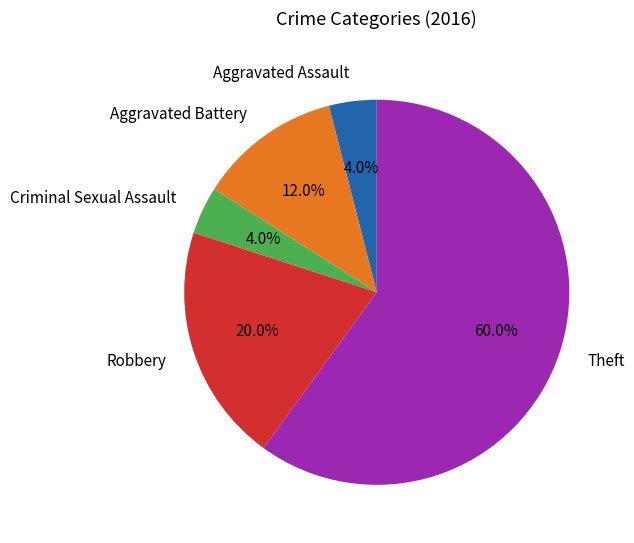

Does Theft represent more than half of the total?

Yes